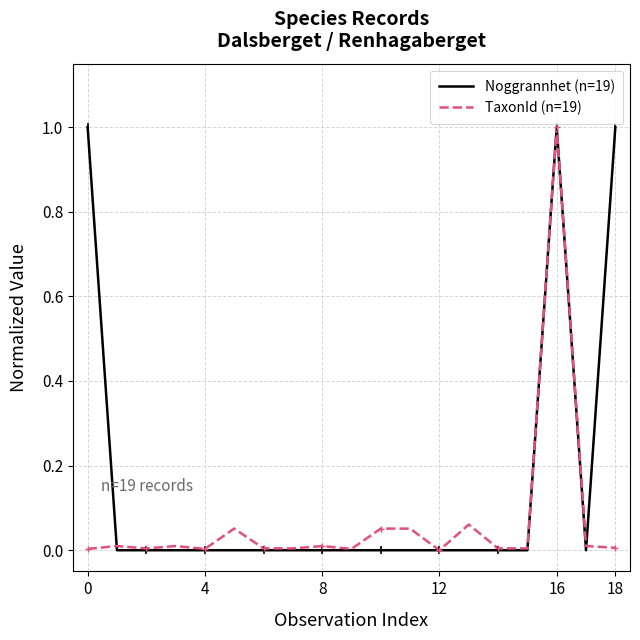

Rank the series by their average value, from lowest to highest.

TaxonId (n=19), Noggrannhet (n=19)